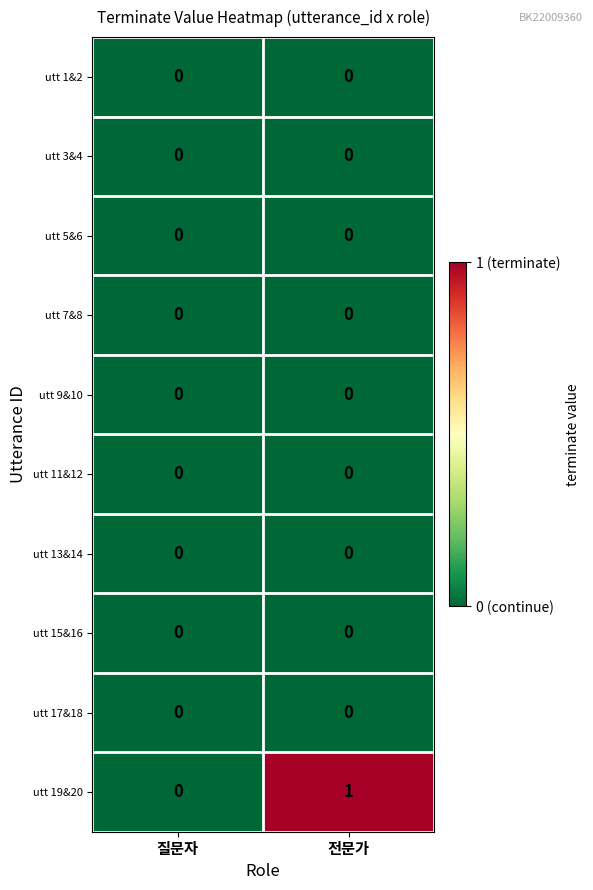

Reading left to right, what are all the values shown in this chart?

utt 1&2: 0	0
utt 3&4: 0	0
utt 5&6: 0	0
utt 7&8: 0	0
utt 9&10: 0	0
utt 11&12: 0	0
utt 13&14: 0	0
utt 15&16: 0	0
utt 17&18: 0	0
utt 19&20: 0	1